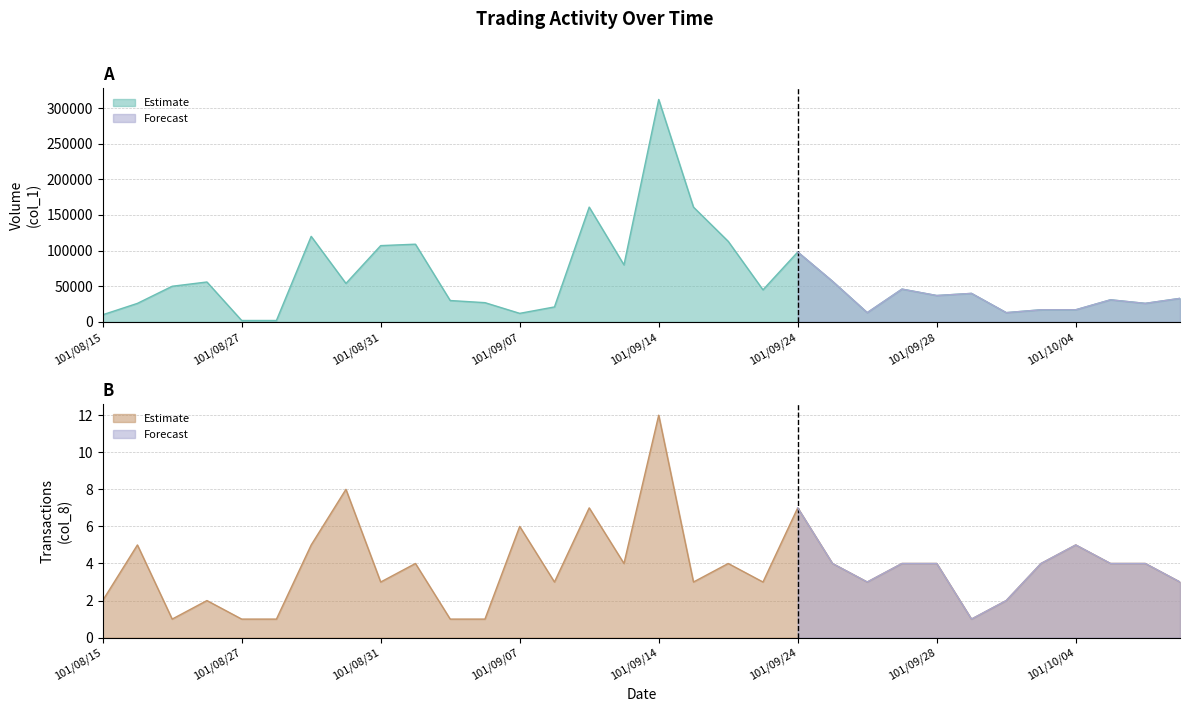

Does the chart display data point markers on the line(s)?

No